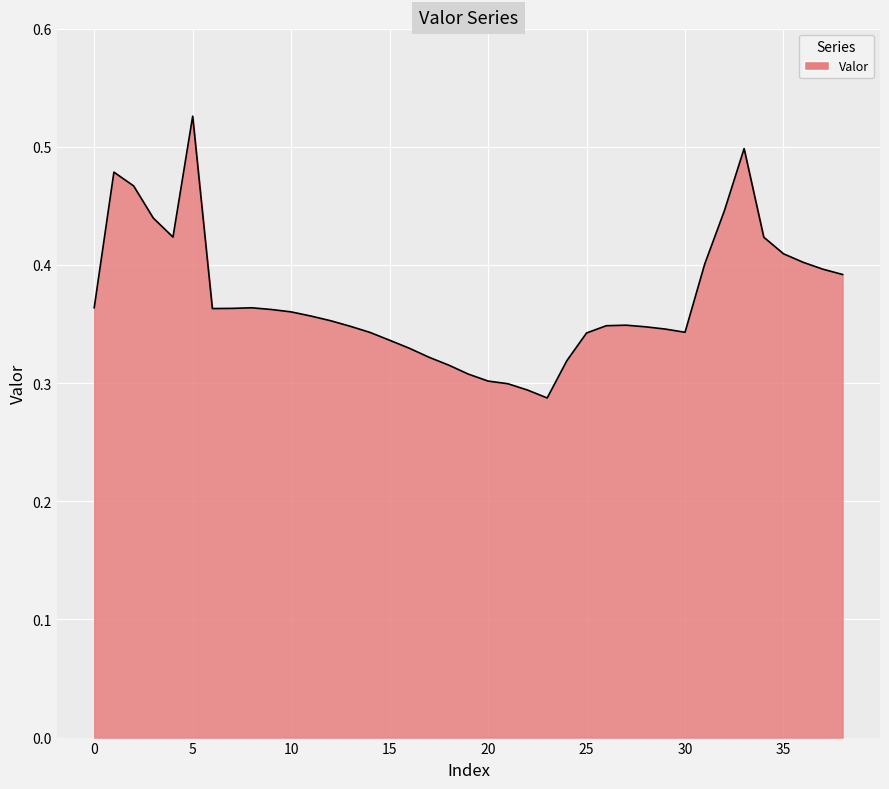

Count the values in the range 0 to 1.

39